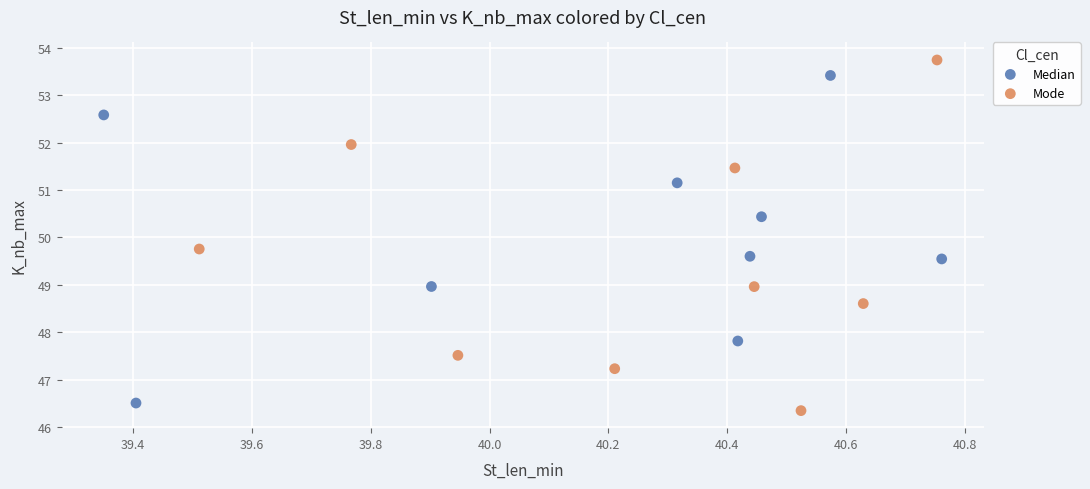

Which series reaches the maximum Y coordinate?

Mode